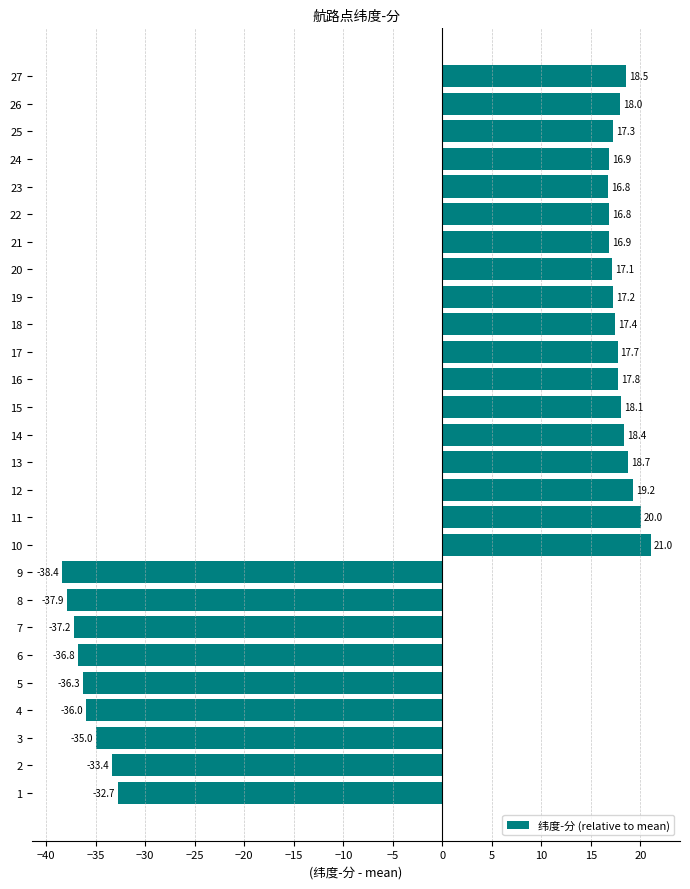

Reading bottom to top, transcribe all the data shown in this chart.

-32.7	-33.4	-35.0	-36.0	-36.3	-36.8	-37.2	-37.9	-38.4	21.0	20.0	19.2	18.7	18.4	18.1	17.8	17.7	17.4	17.2	17.1	16.9	16.8	16.8	16.9	17.3	18.0	18.5